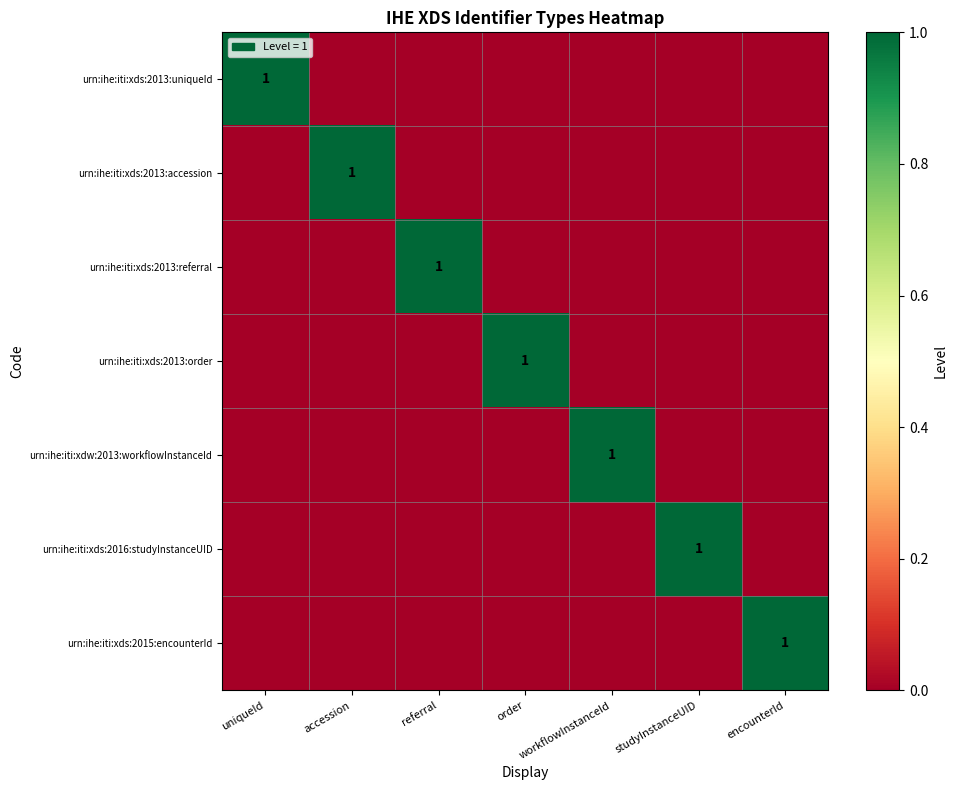

The urn:ihe:iti:xds:2015:encounterId series shows 1 at encounterId. True or false?

True